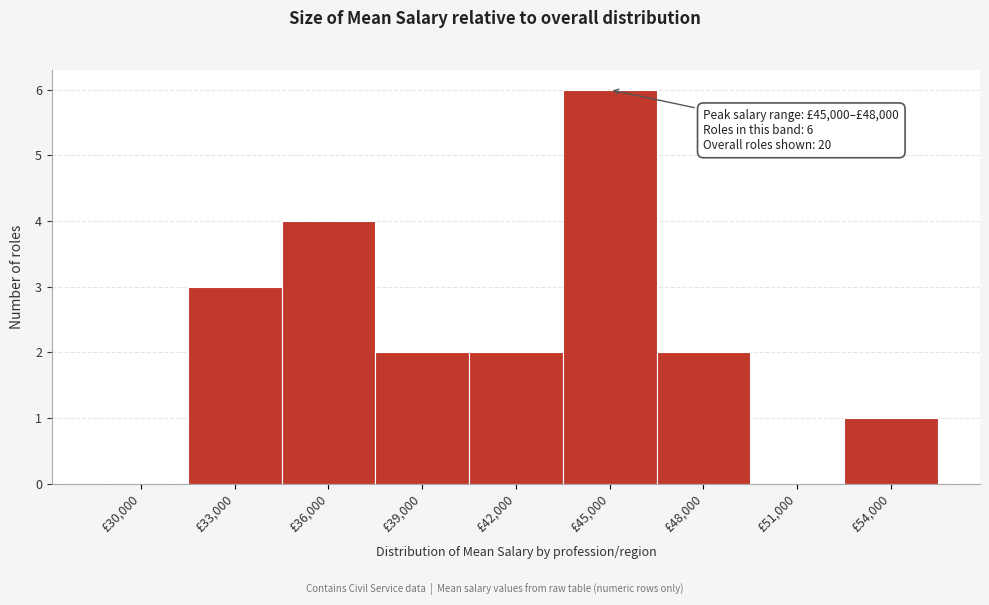

Reading right to left, what are all the values shown in this chart?

£54,000=1	£51,000=0	£48,000=2	£45,000=6	£42,000=2	£39,000=2	£36,000=4	£33,000=3	£30,000=0